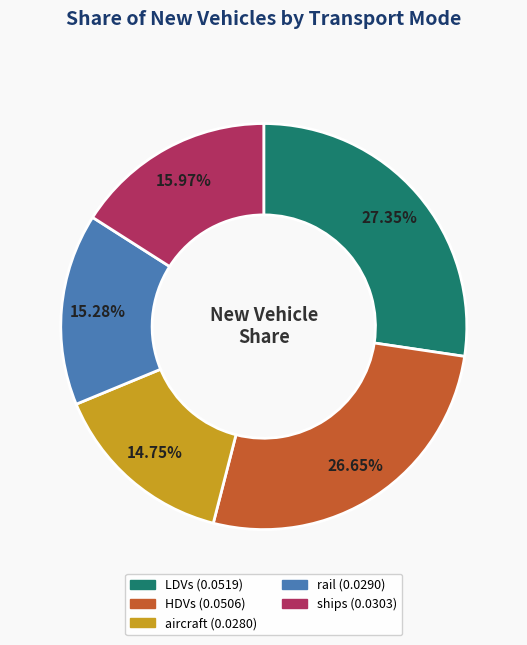

The aircraft slice represents 23% of the pie. True or false?

False